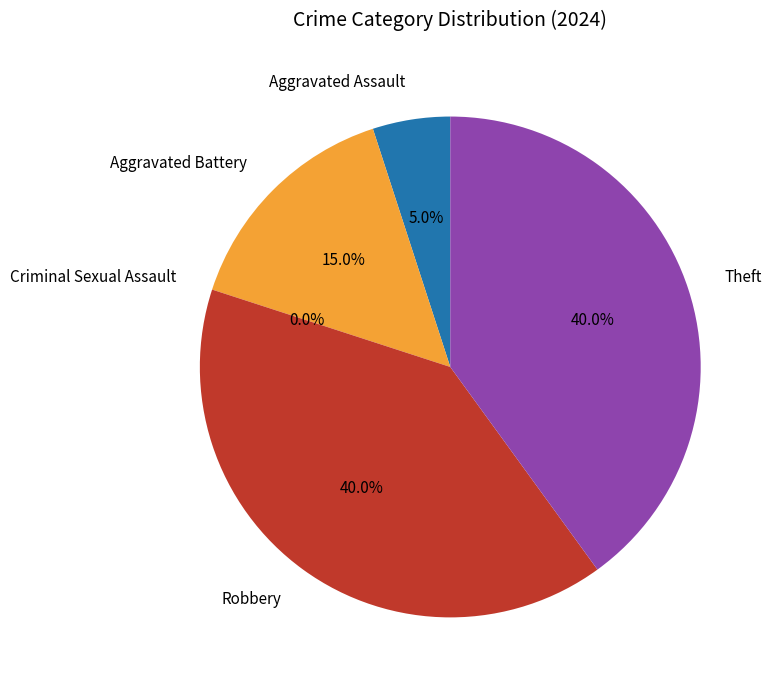

Is it true that Theft is 40% of the pie?

True